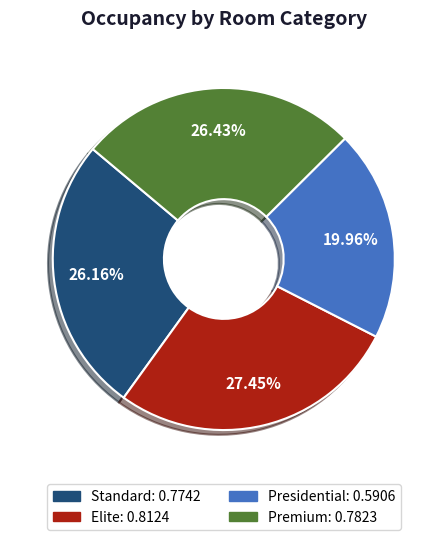

What is the largest slice in the pie chart?

Elite